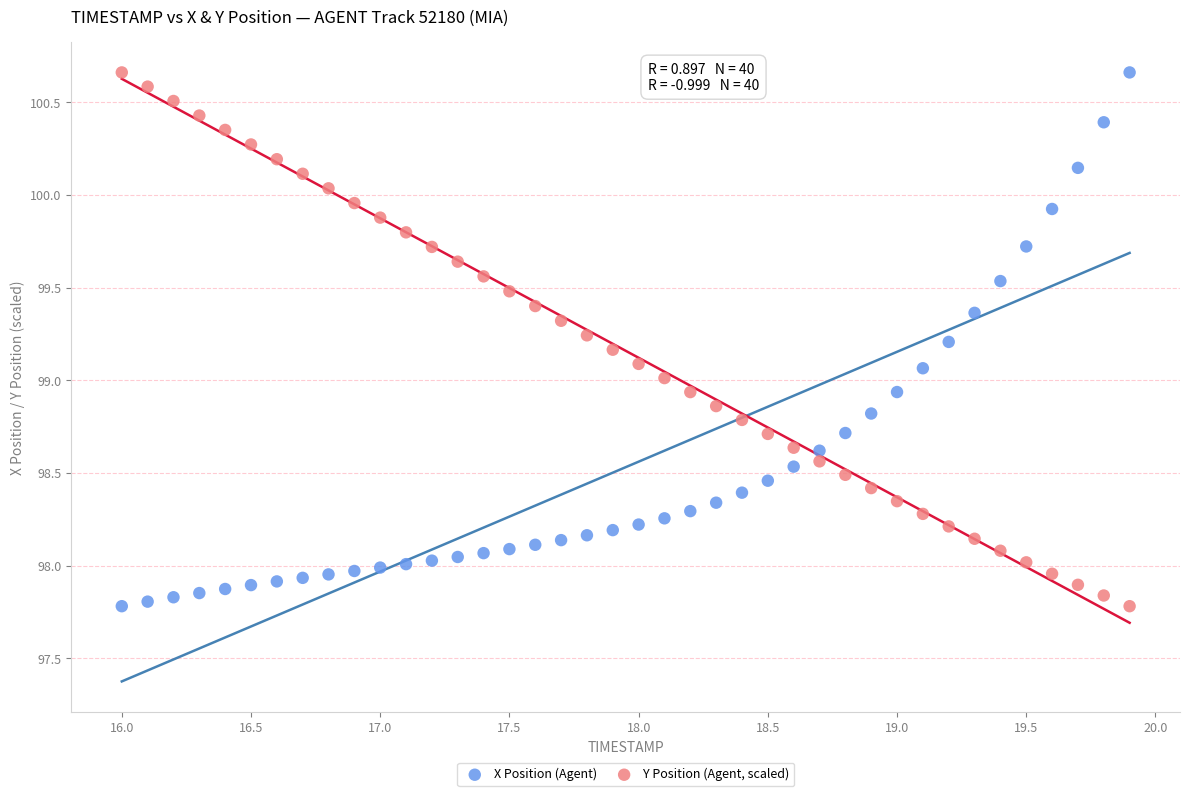

What is the X range (max minus min) for the scatter plot?

3.9